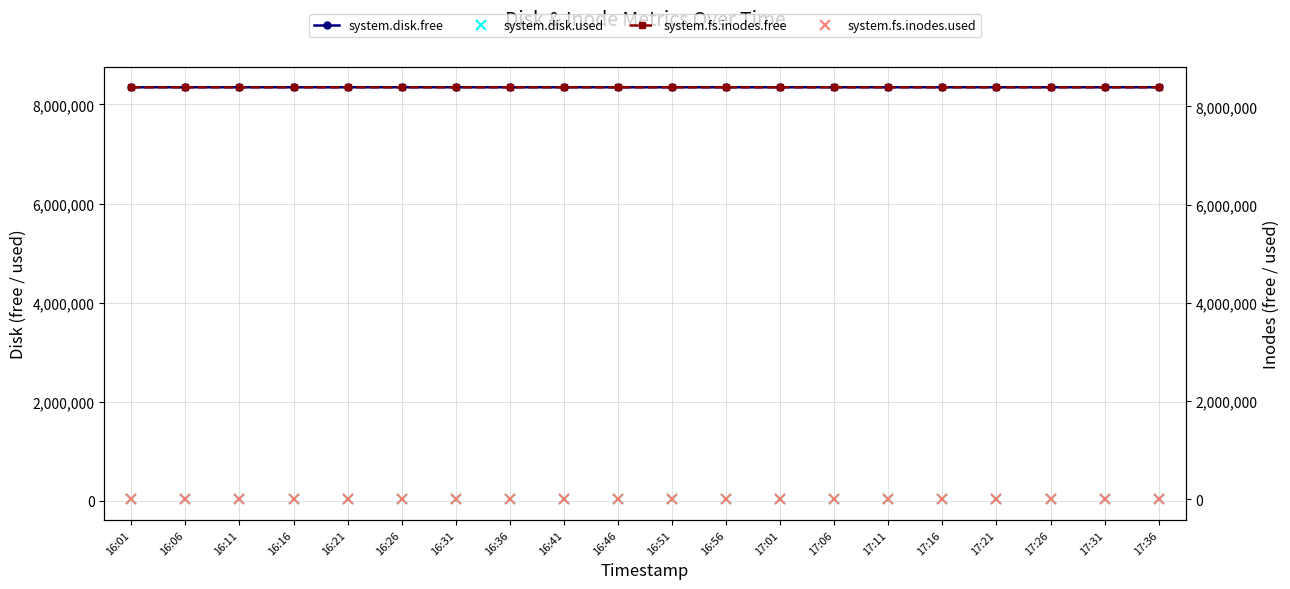

What are all the series names shown in the legend?

system.disk.free, system.disk.used, system.fs.inodes.free, system.fs.inodes.used